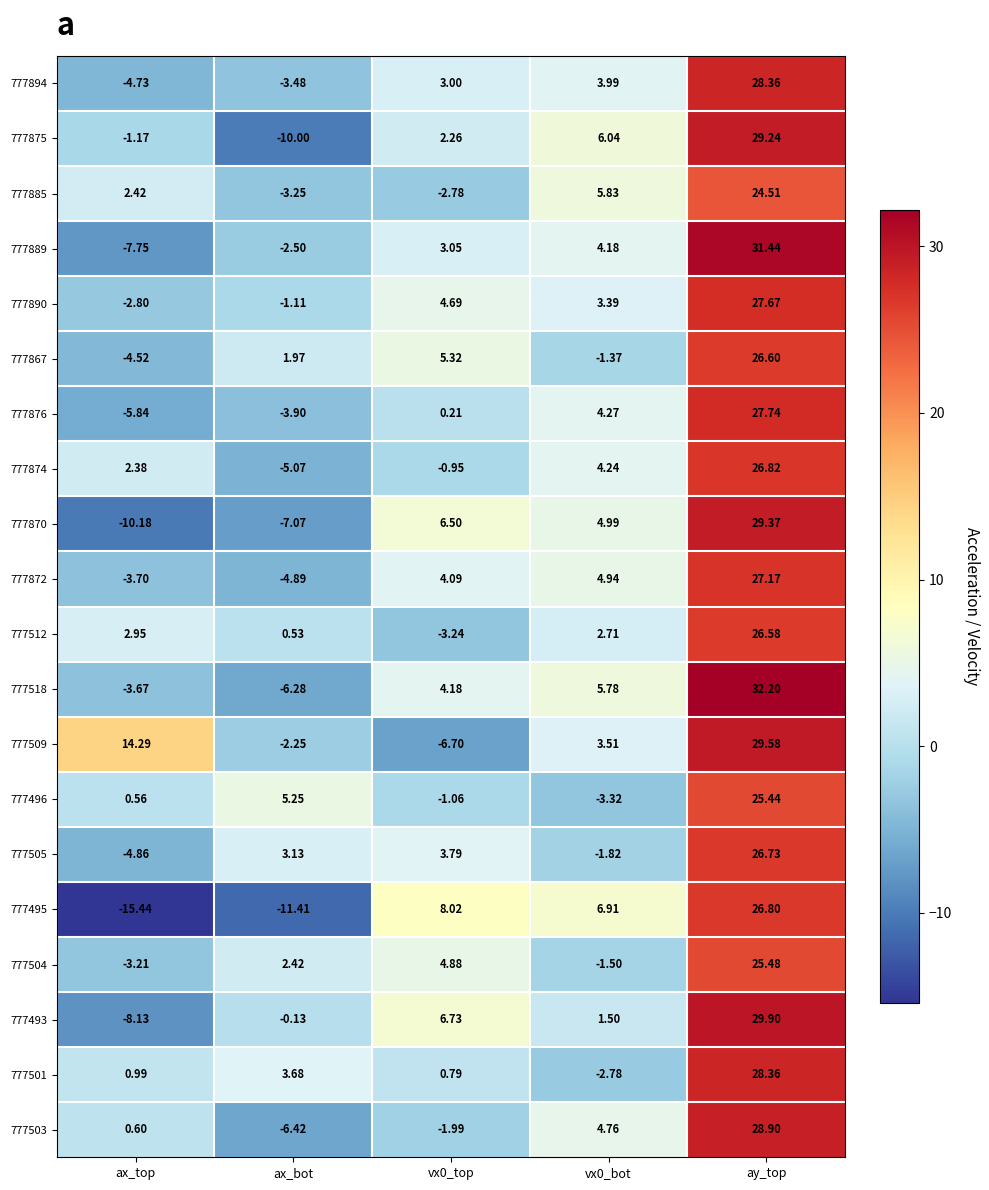

Rank the series at ax_top from lowest to highest value.

777495, 777870, 777493, 777889, 777876, 777505, 777894, 777867, 777872, 777518, 777504, 777890, 777875, 777496, 777503, 777501, 777874, 777885, 777512, 777509